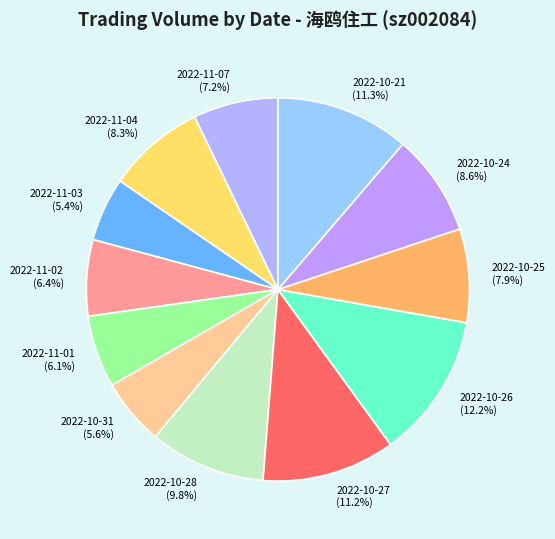

Count the number of slices in the pie.

12